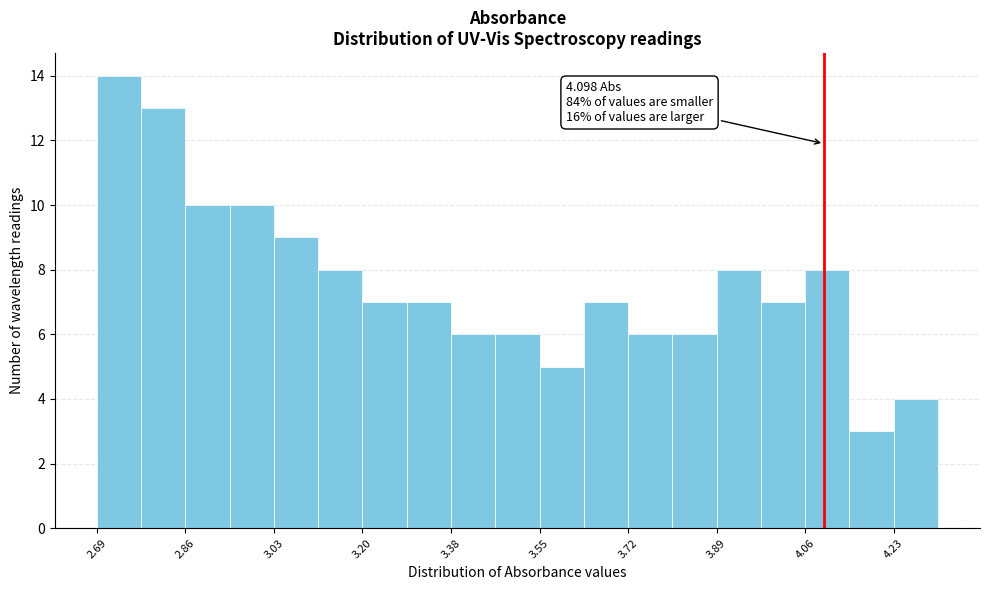

Which range on the x-axis has the tallest bar?

2.68 to 2.78